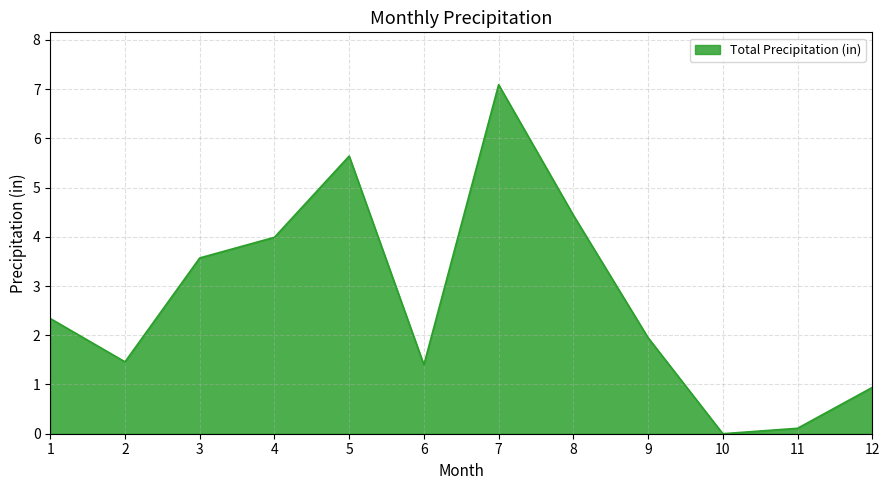

Where is the first local maximum?

5